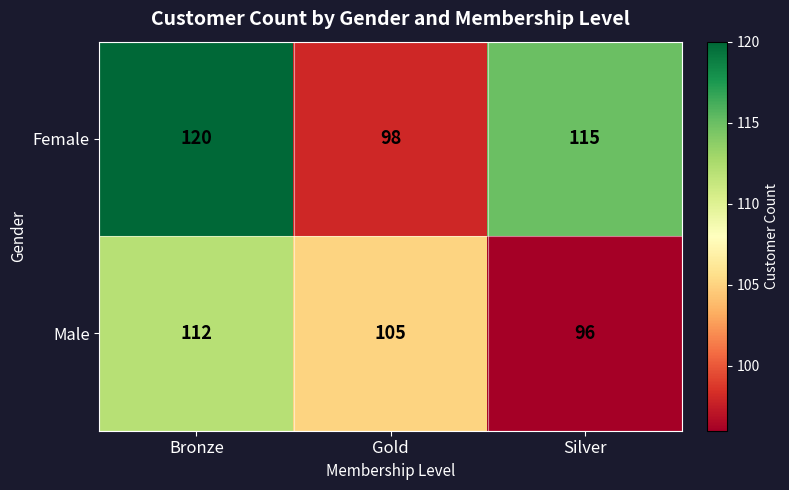

Which series changed the most between Gold and Silver?

Female